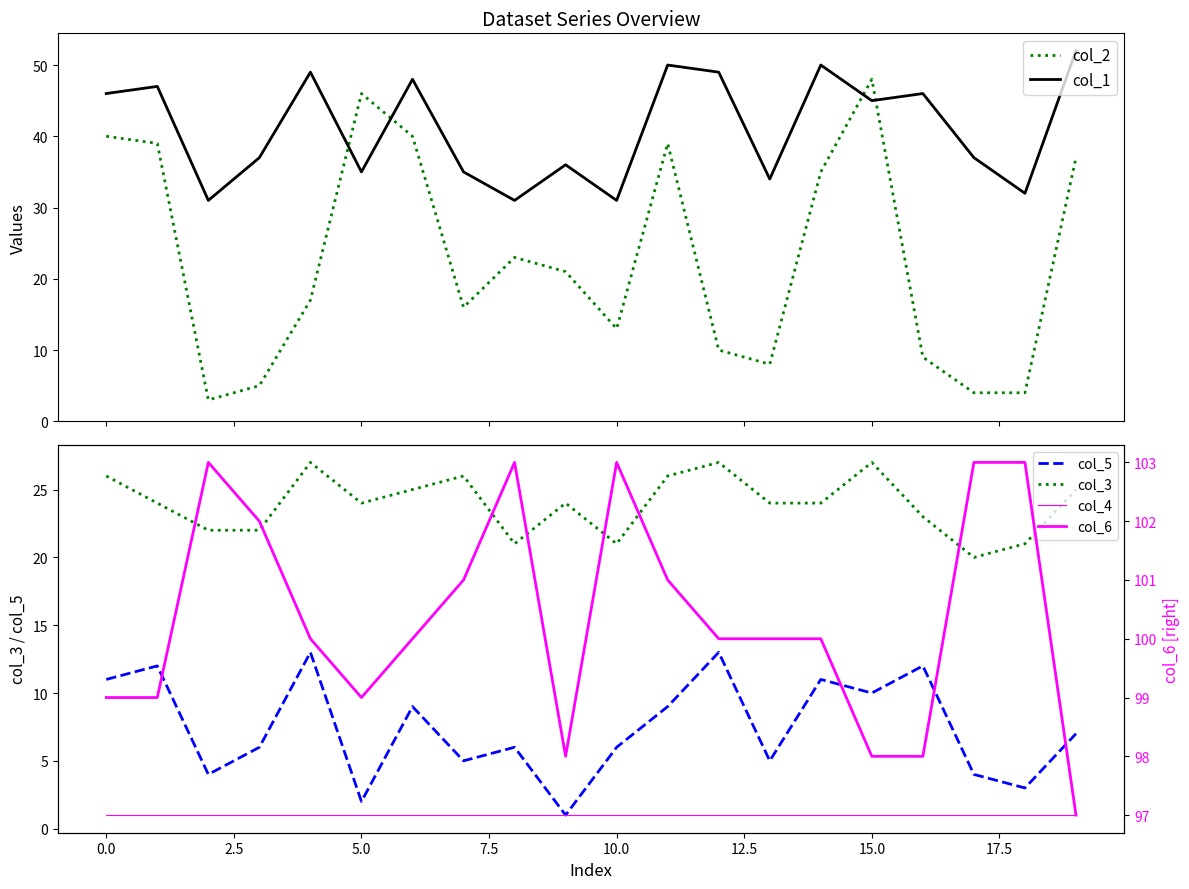

How many categories are shown in the chart?

20